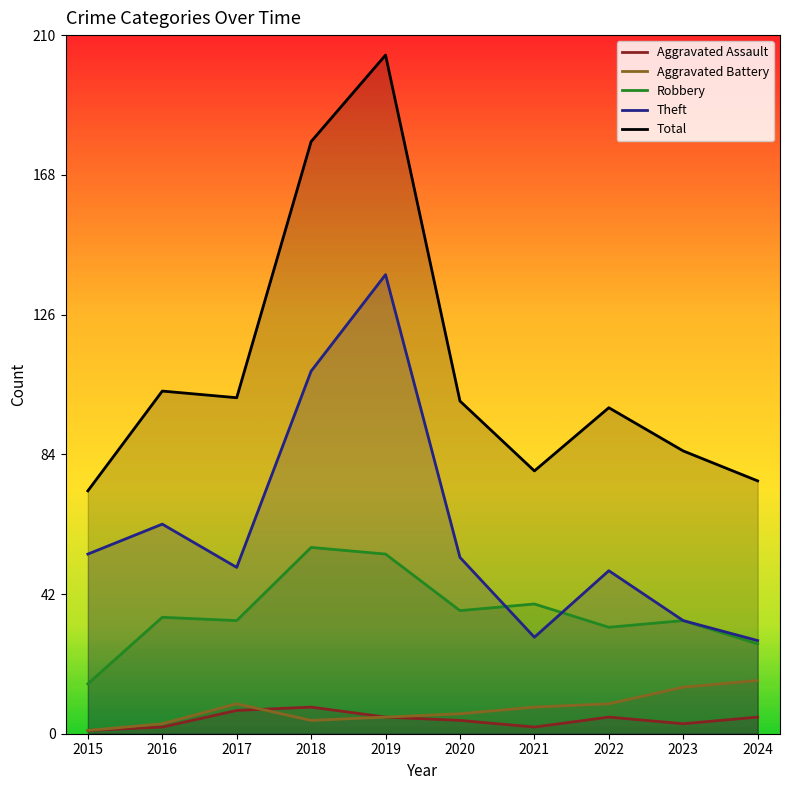

True or false: Aggravated Battery and Robbery intersect in this chart.

False